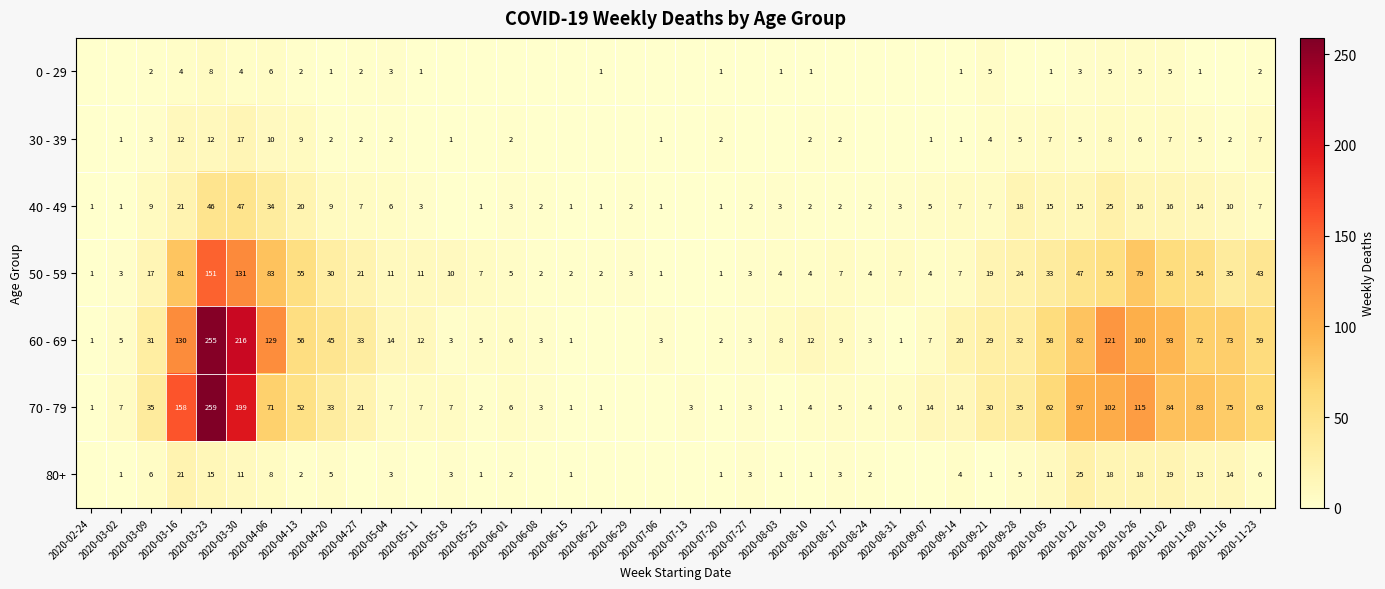

Rank the series at 2020-10-26 from lowest to highest value.

0 - 29, 30 - 39, 40 - 49, 80+, 50 - 59, 60 - 69, 70 - 79